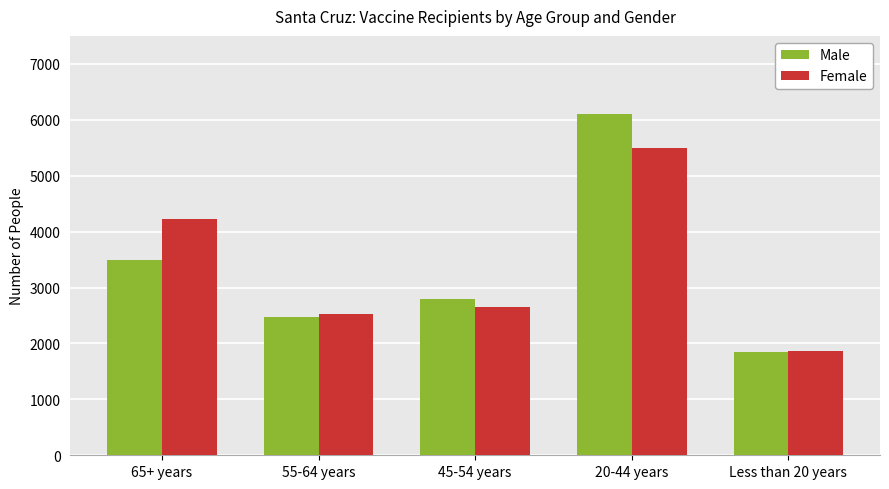

What is the label of the 3rd bar from the right?

45-54 years